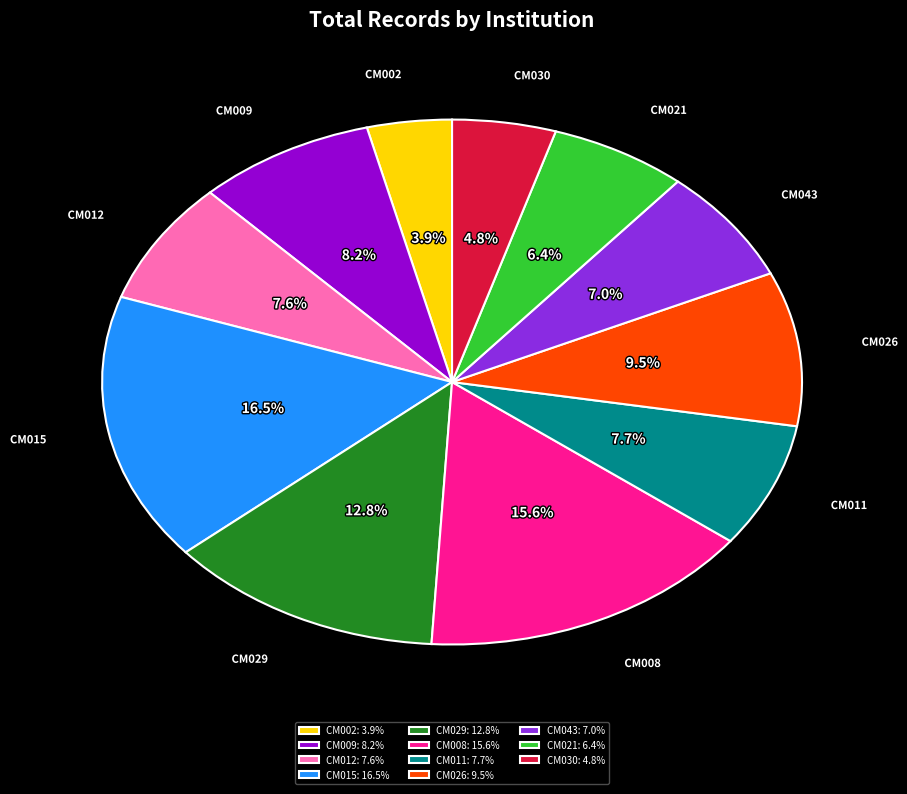

How many slices are in this pie chart?

11